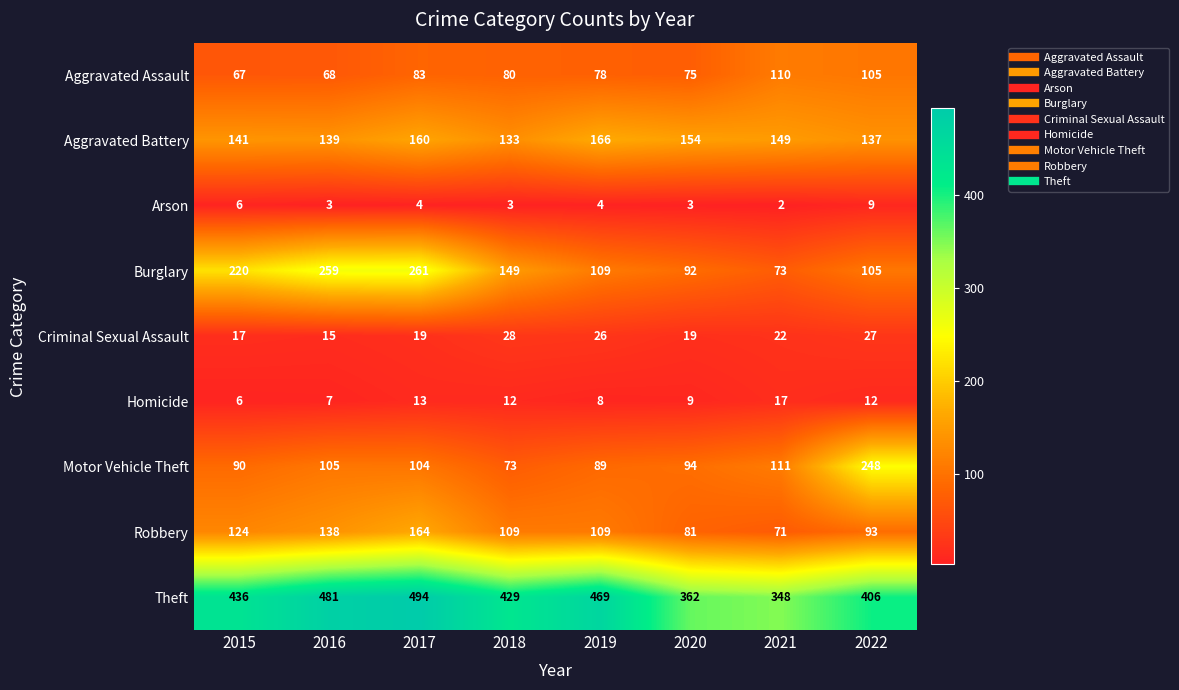

What is the average value of the Aggravated Assault series?

83